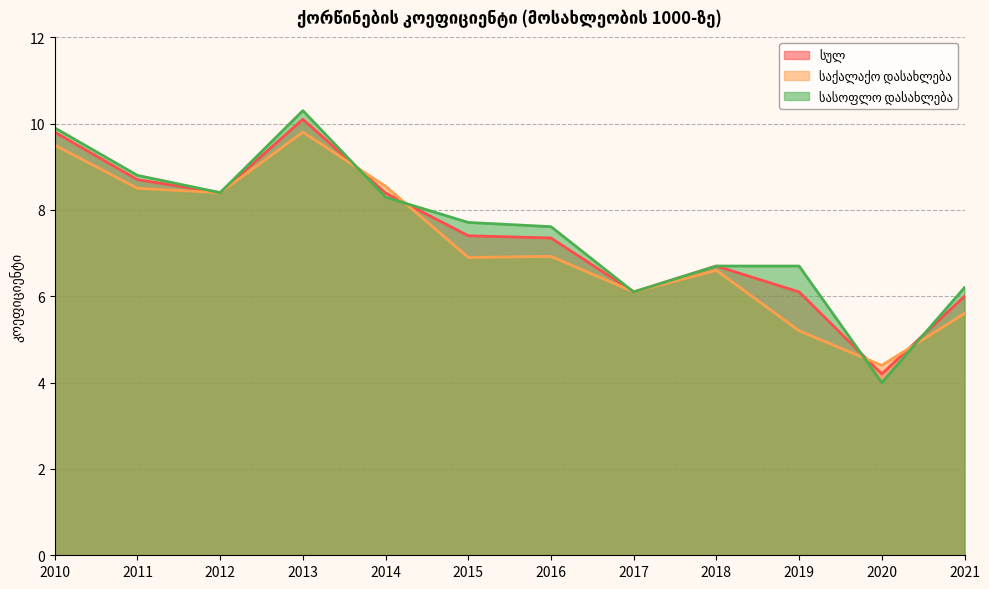

How many interior local peaks does the სასოფლო დასახლება series have?

1